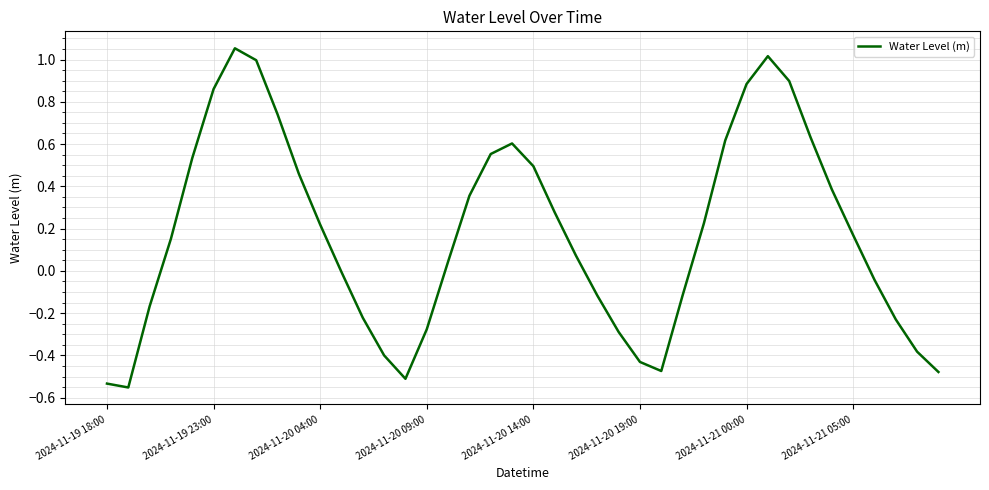

What is the difference between the maximum and minimum values?

1.6